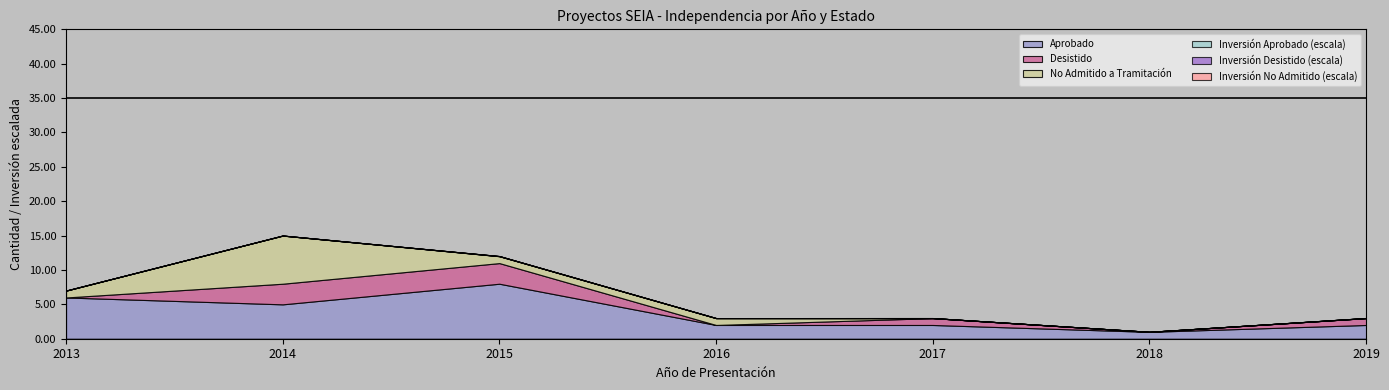

Is the value of Desistido at 2015 greater than the value of Inversión Desistido (x1000 MMU$) at 2019?

No